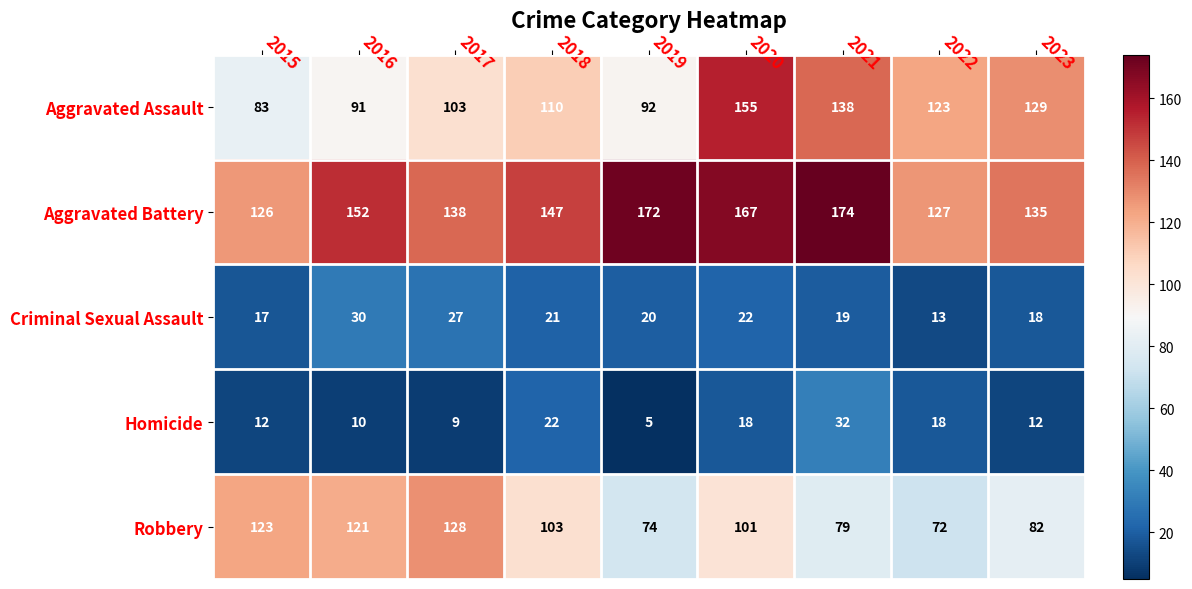

What is the minimum value for Robbery?

72